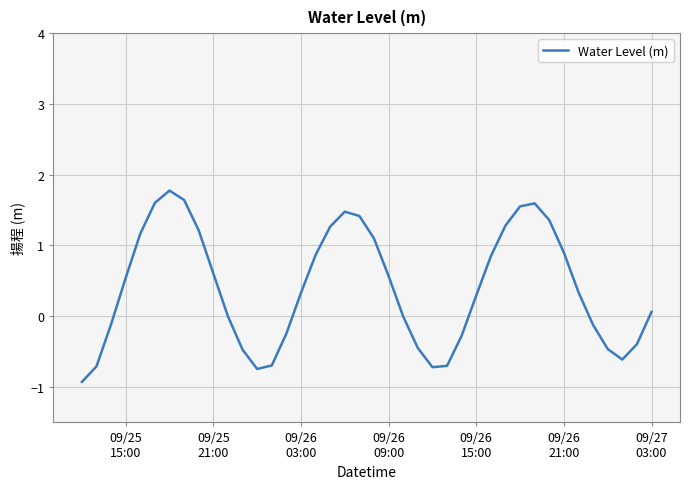

What is the greatest value displayed?

1.8